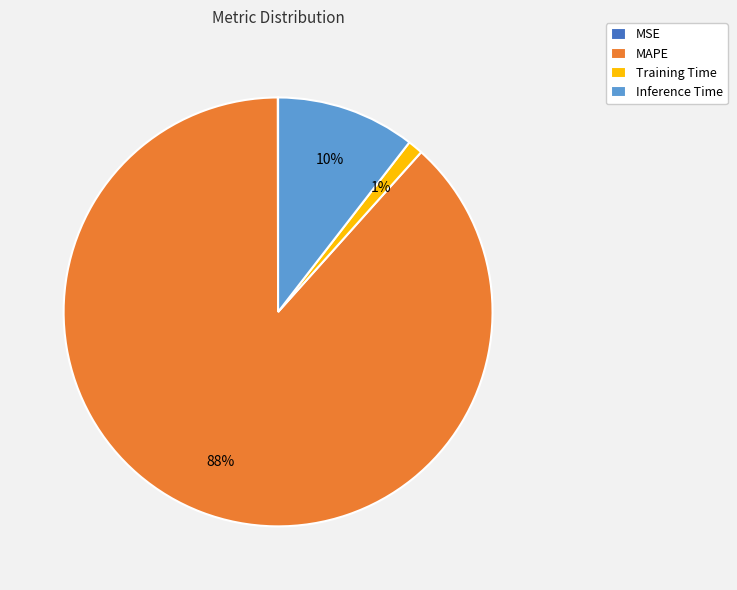

What percentage is the Training Time slice, to the nearest percent?

1%